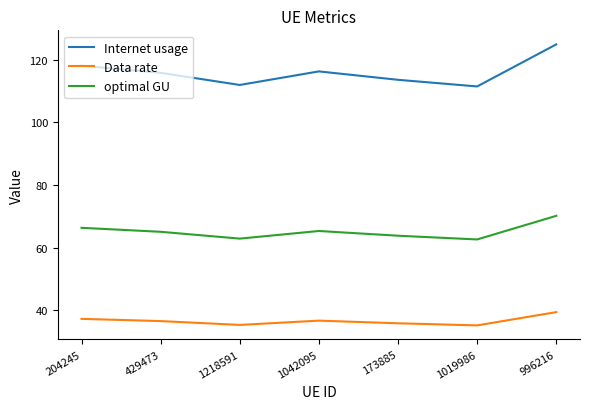

True or false: Data rate and optimal GU cross at least once.

False